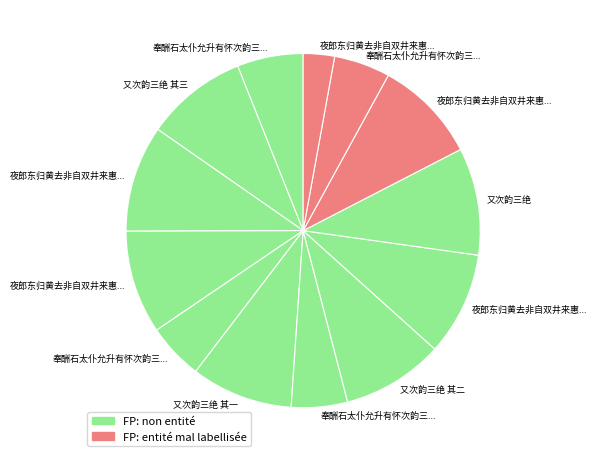

How many segments does this pie chart have?

13